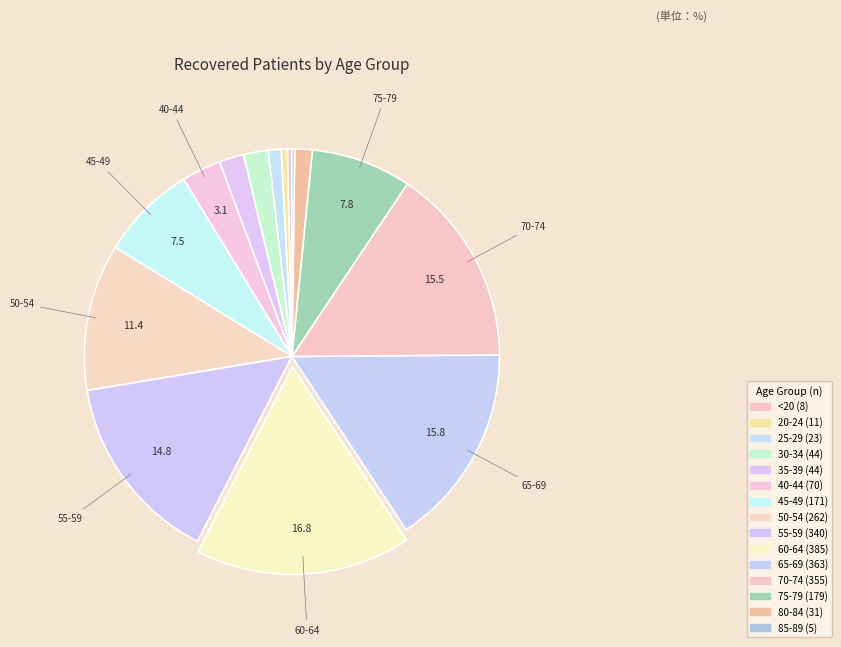

Is it true that 50-54 is 11% of the pie?

True